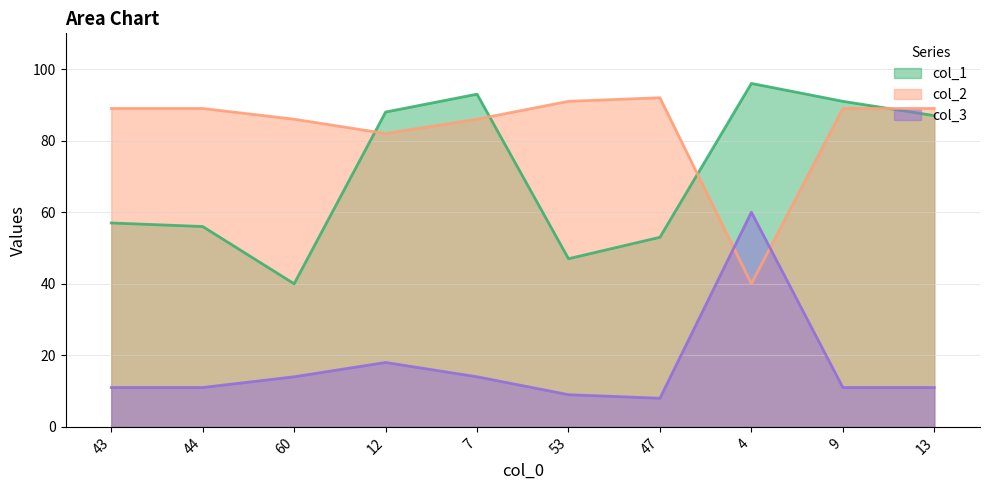

Does the chart display data point markers on the line(s)?

No